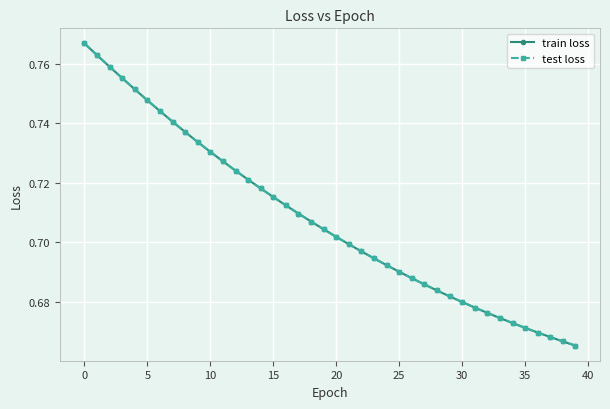

At which label is test loss closest to 0?

39